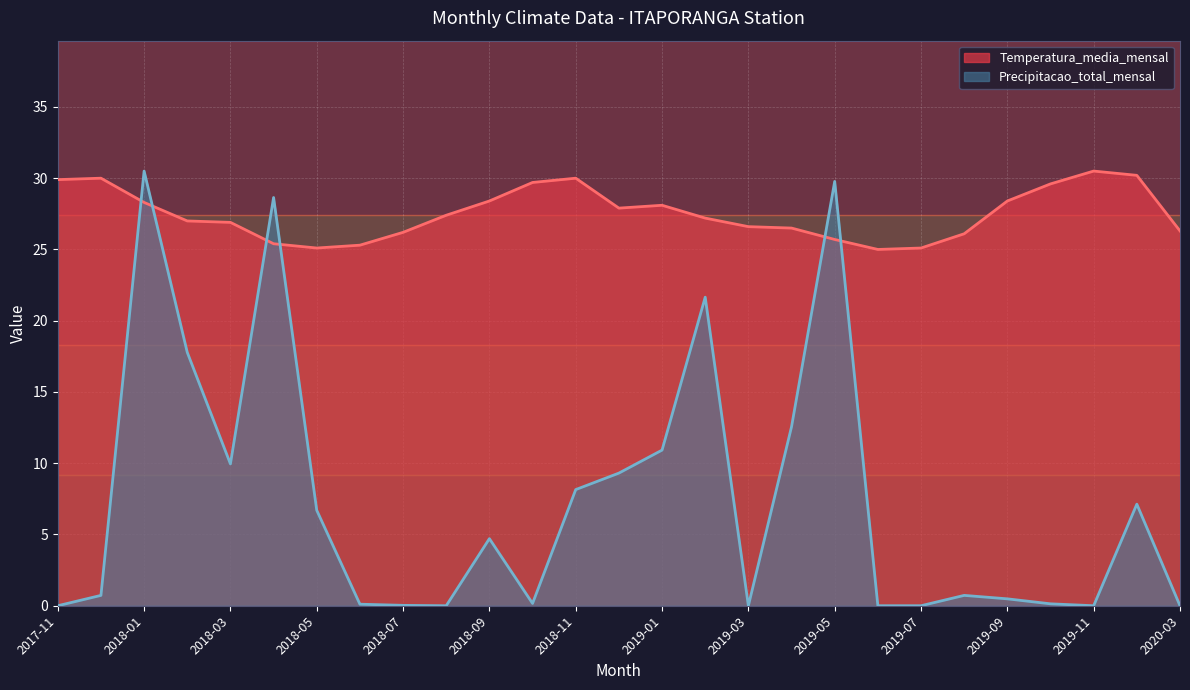

At which label does Temperatura_media_mensal reach its minimum?

2019-06